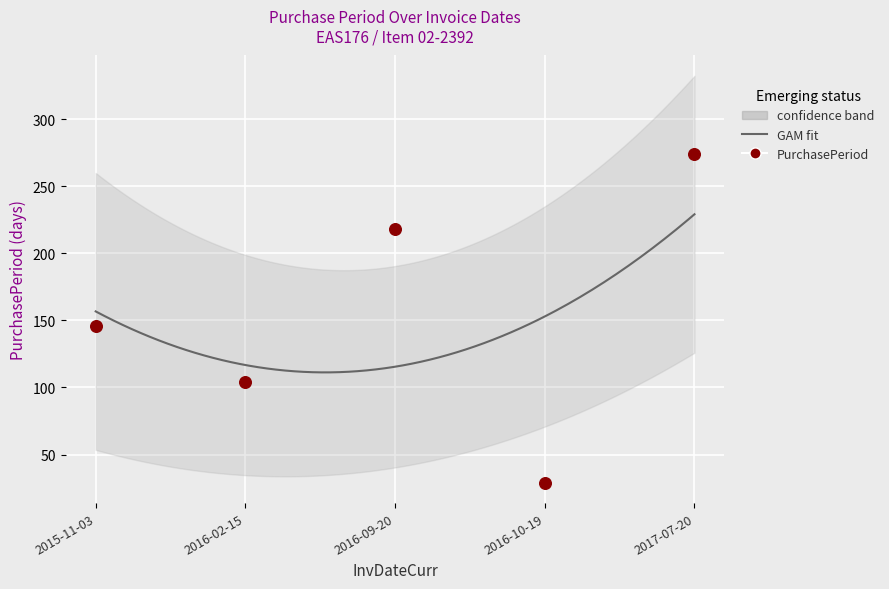

What is the change in value from 2016-02-15 to 2016-09-20?

+114